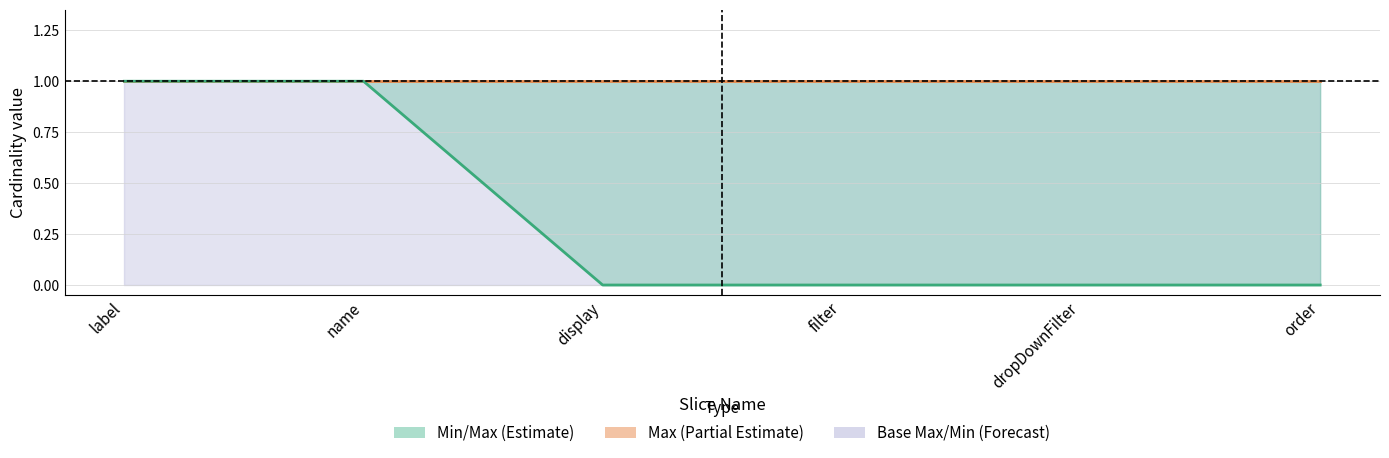

Rank the series at filter from highest to lowest value.

Max, Min